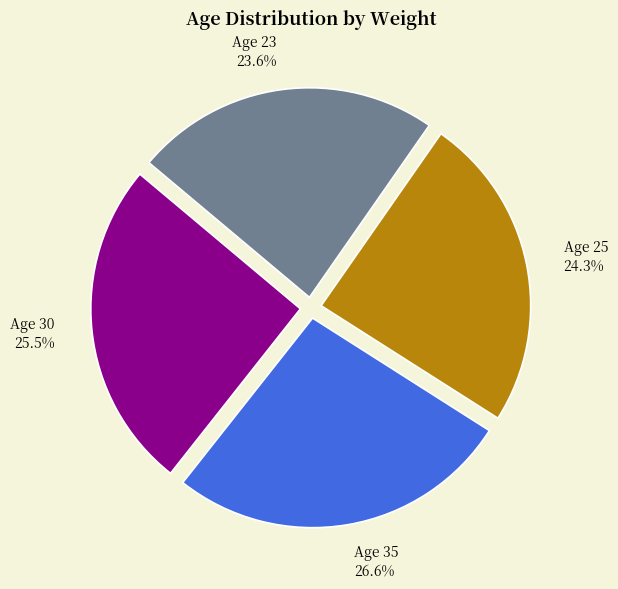

Does any single category account for the majority?

No